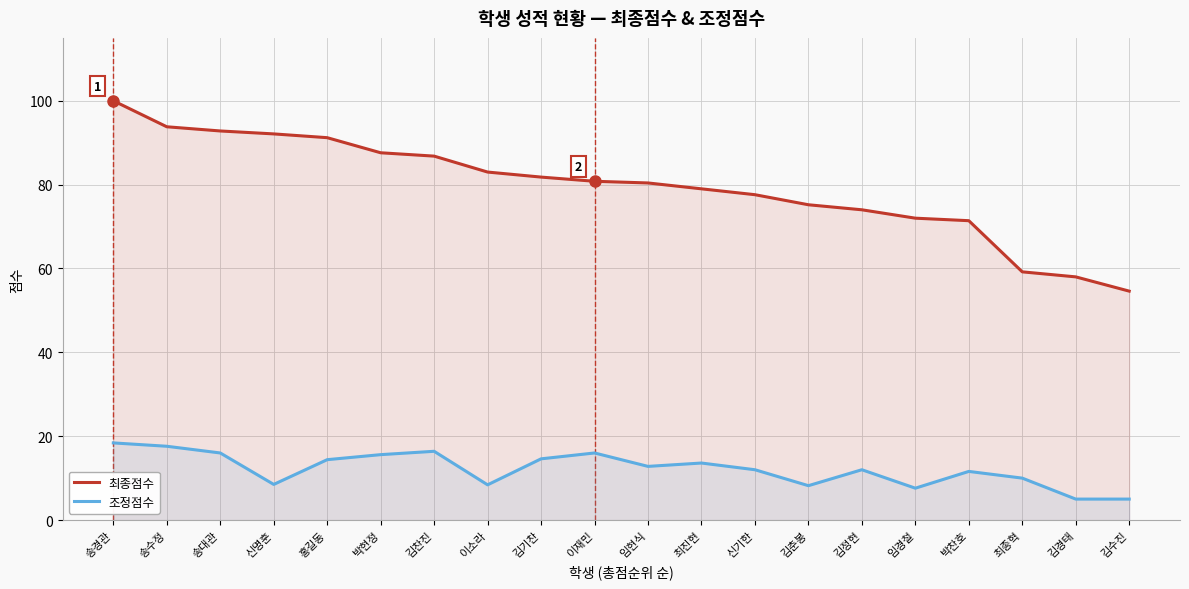

True or false: 조정점수 and 최종점수 intersect in this chart.

False